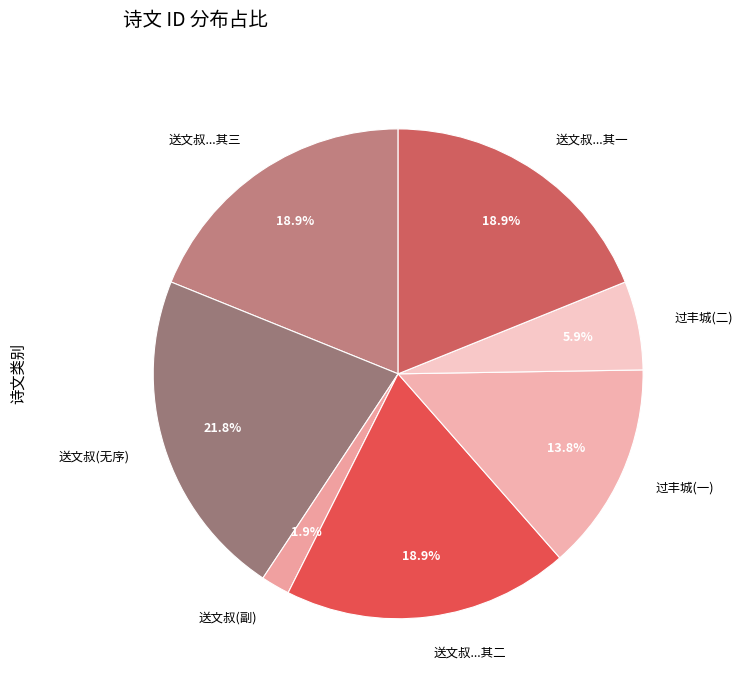

Which category has the smallest portion of the pie?

送文叔(副)